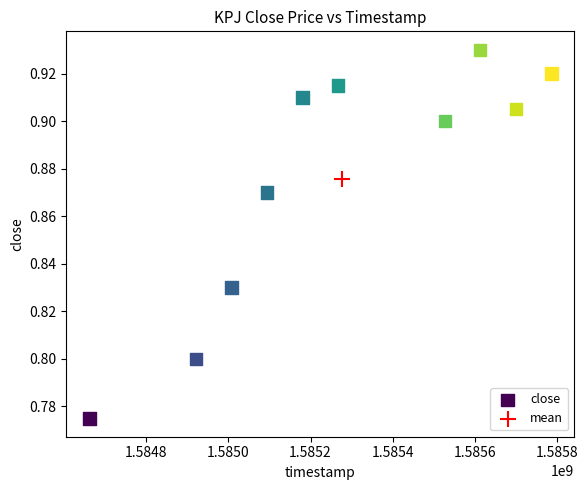

What are all the series names shown in the legend?

close, mean